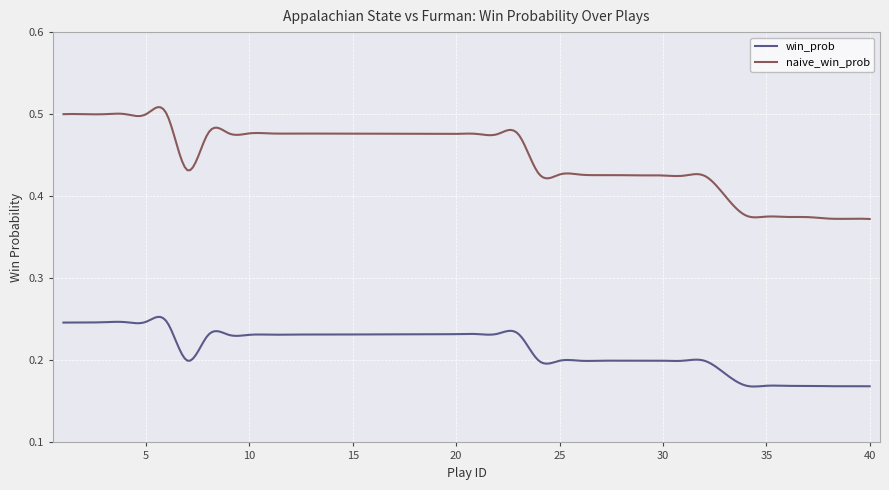

True or false: win_prob and naive_win_prob cross at least once.

False